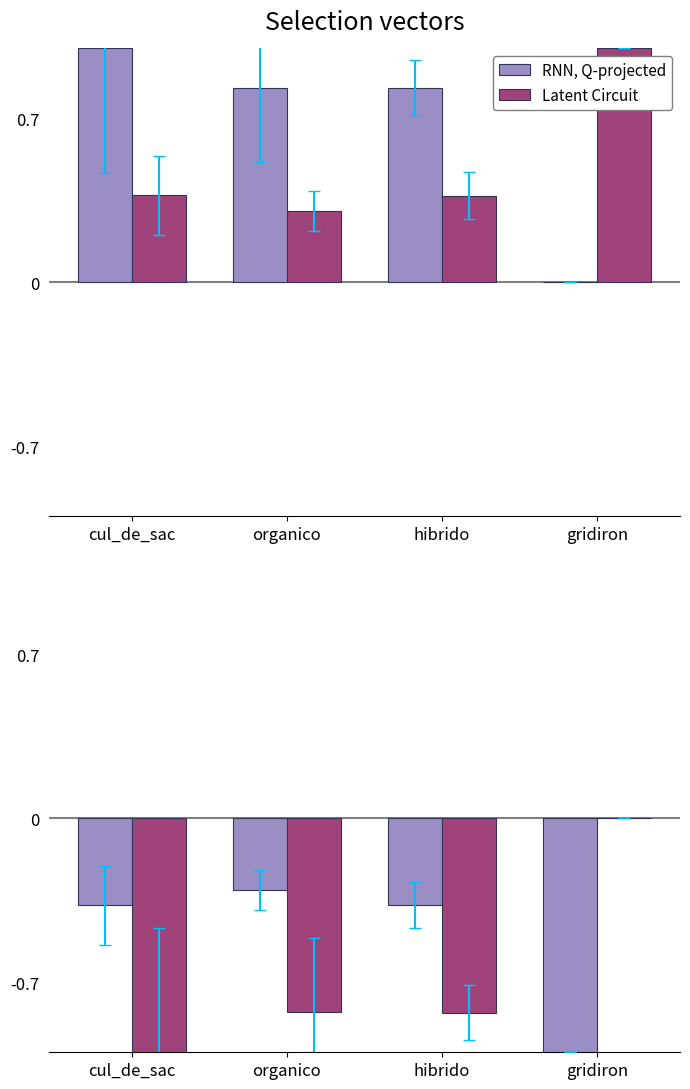

What are all the series names shown in the legend?

RNN, Q-projected, Latent Circuit